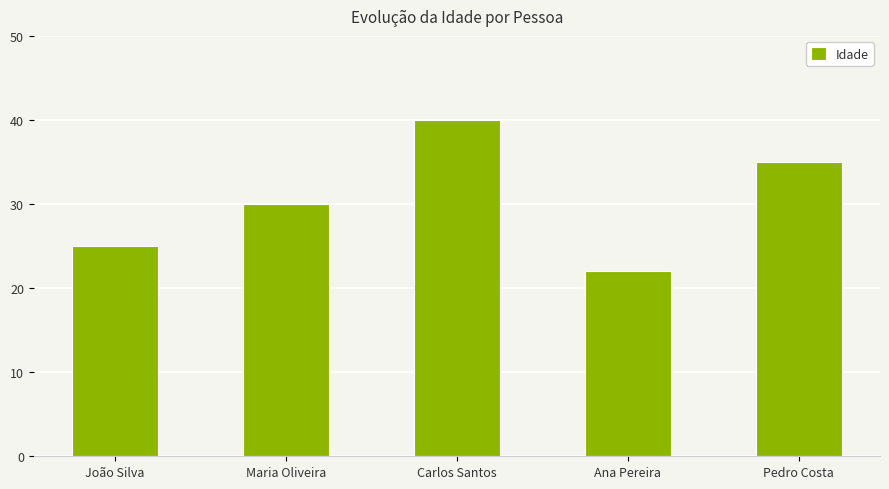

How many bars are there in total?

5